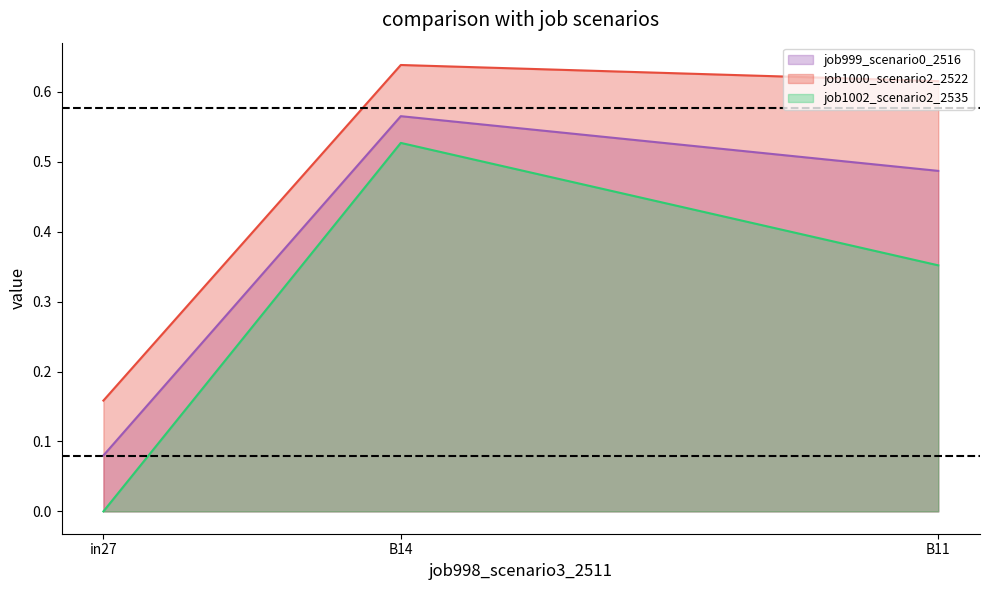

Which series has the widest spread of values?

job1002_scenario2_2535